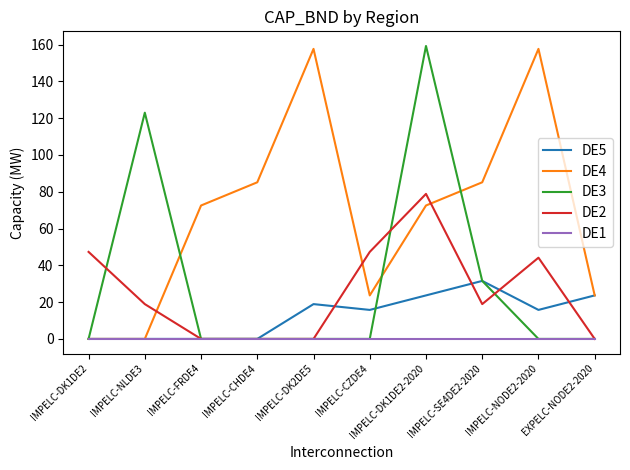

What is the difference between the second highest and second lowest values in the DE3 series?

123.0